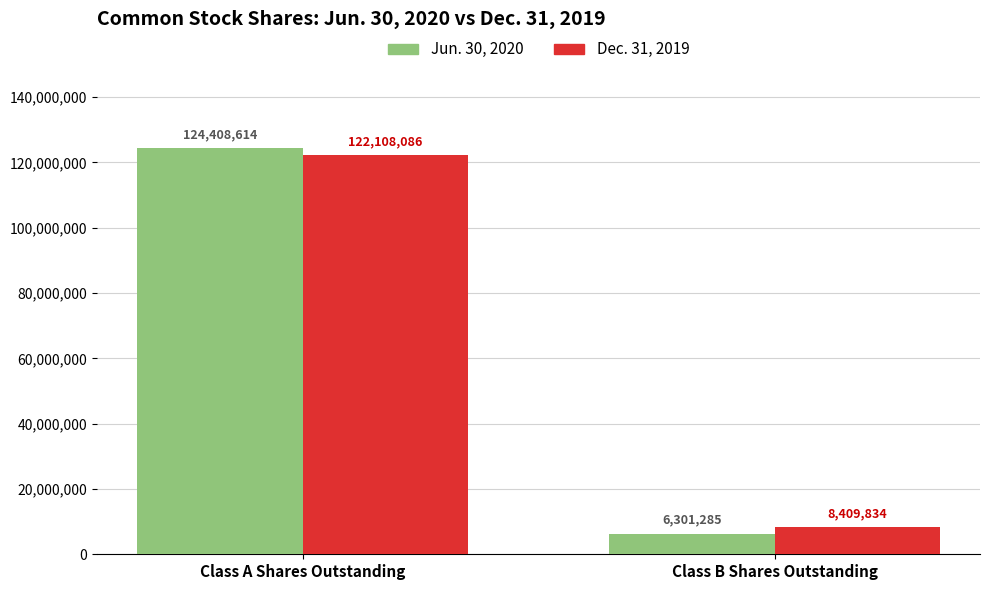

At which category does the chart reach its peak across all series?

Class A Shares Outstanding